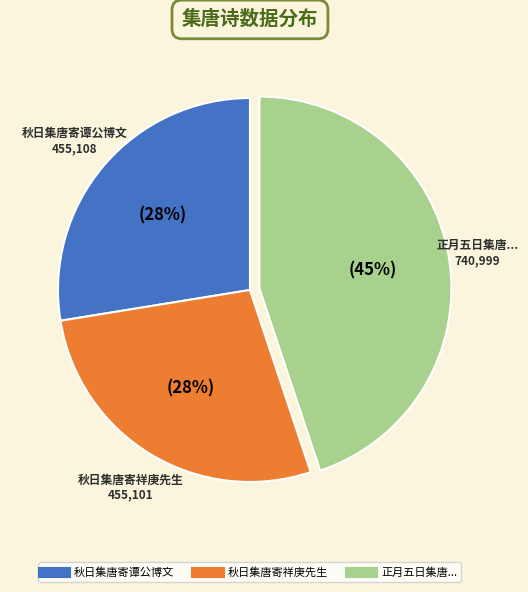

Is there any slice that represents more than half of the pie?

No